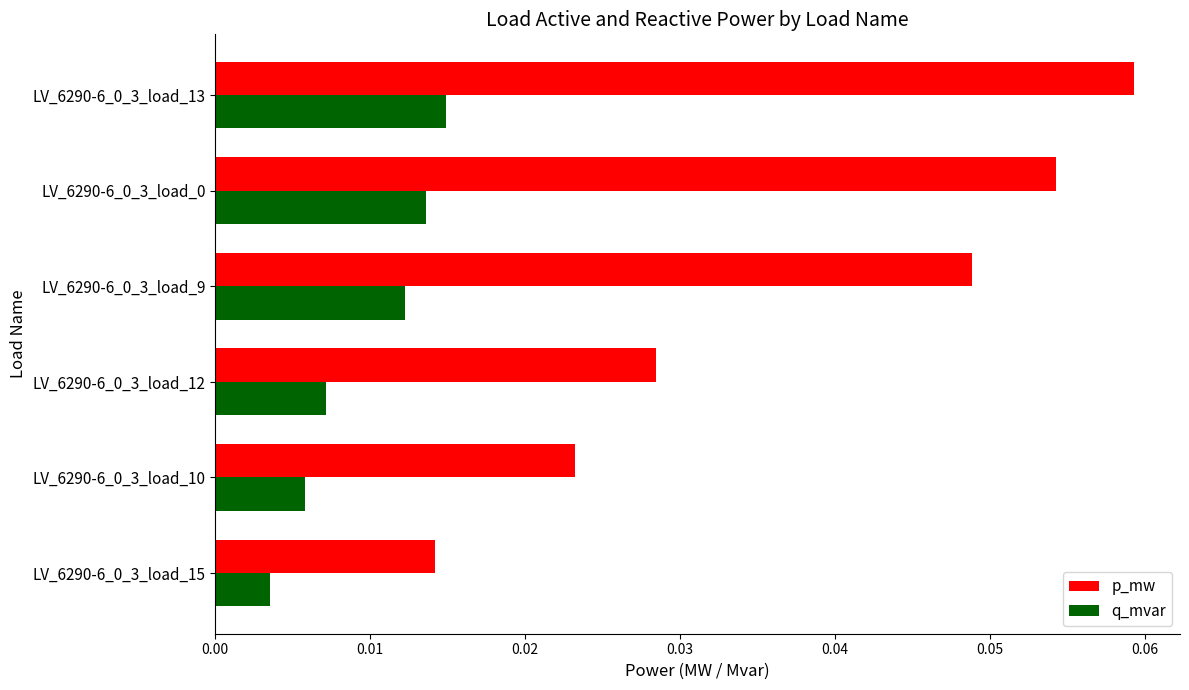

How many categories are shown in the chart?

6